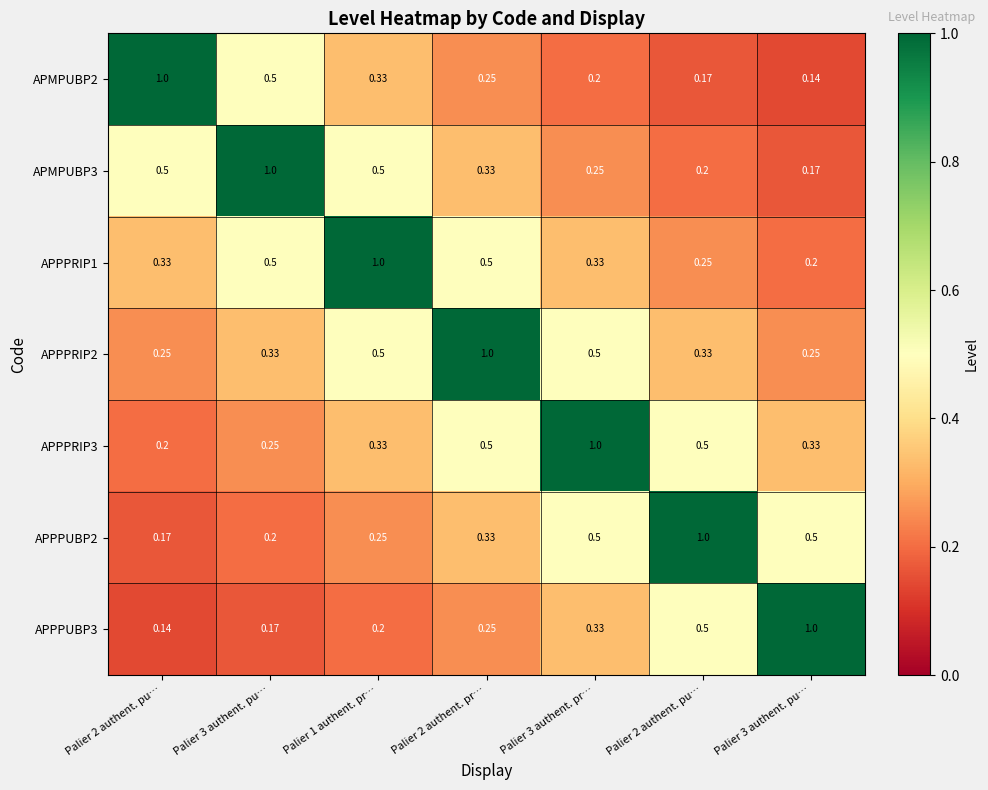

How many distinct data groups are displayed?

7